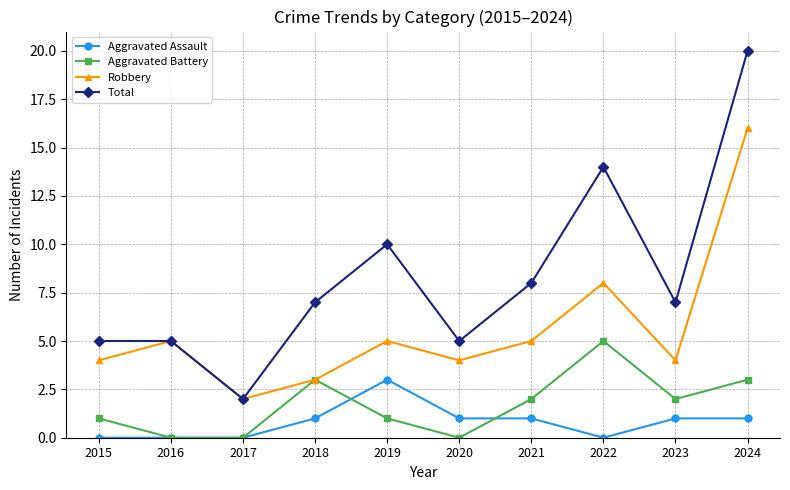

Rank the series at 2023 from highest to lowest value.

Total, Robbery, Aggravated Battery, Aggravated Assault